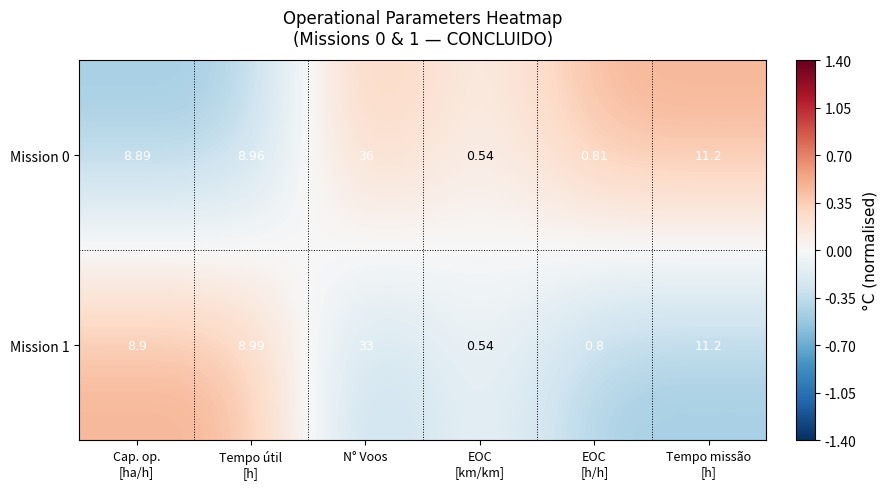

Which label corresponds to the largest value in the chart?

N° Voos